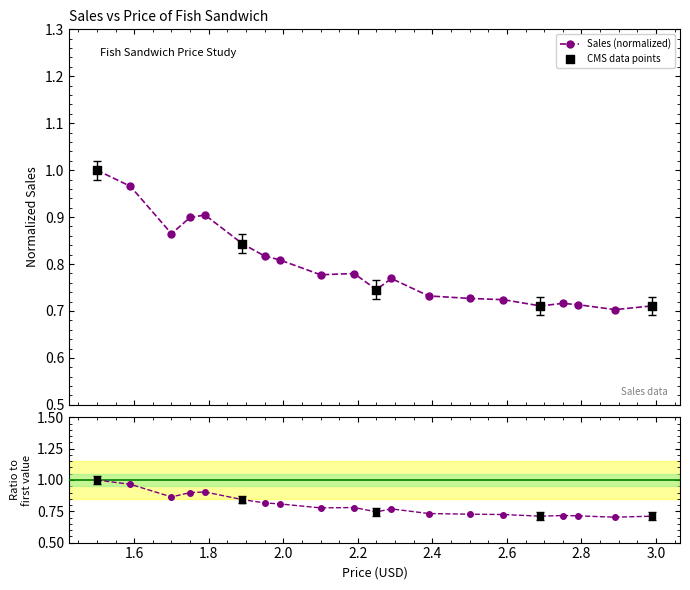

Which has a higher value, 2.5 or 1.79?

1.79